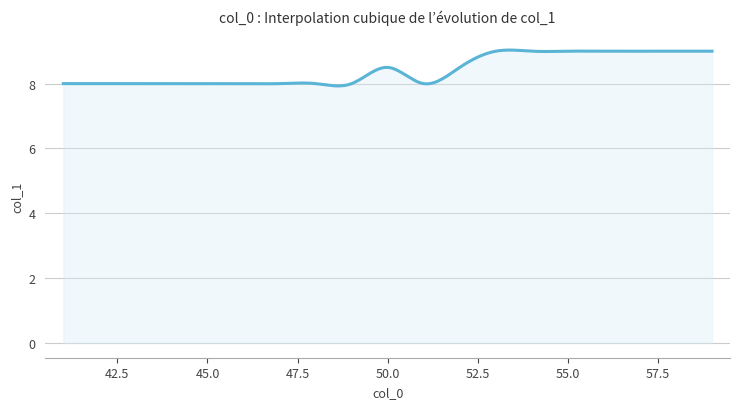

What is the difference between the second highest and second lowest values?

1.1